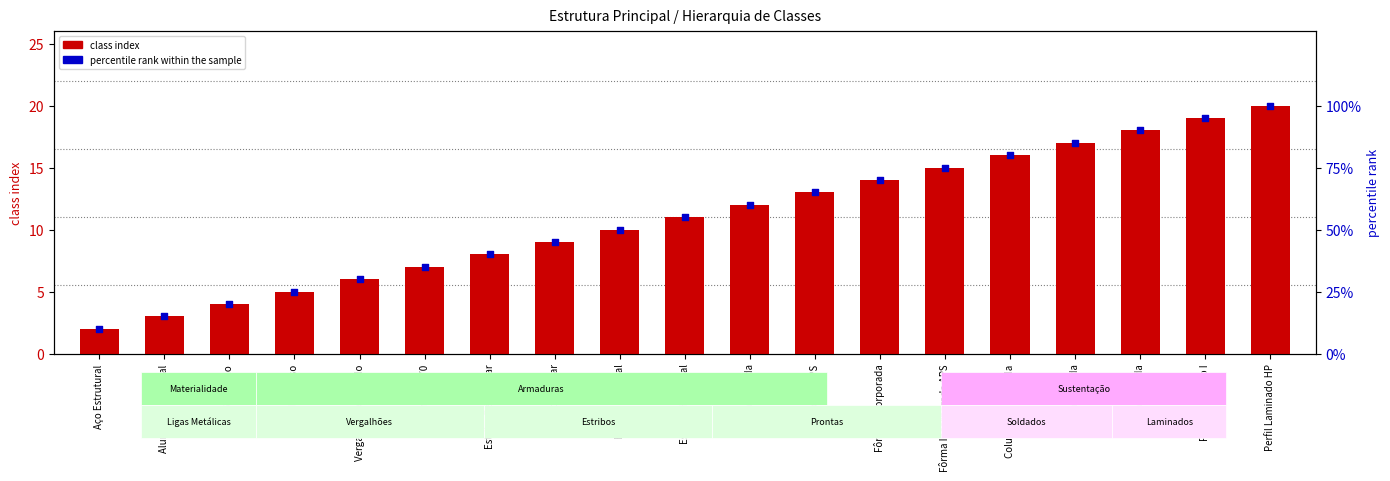

Which series has the largest total across all categories?

percentile rank within the sample